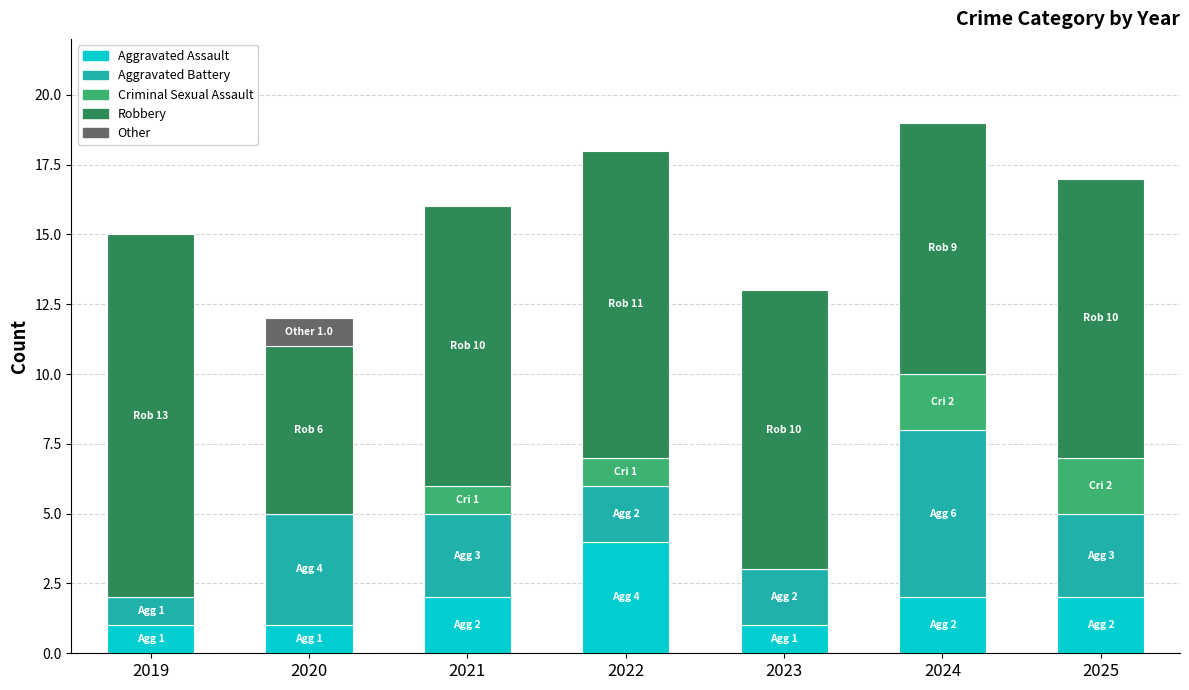

What is the highest value of the Robbery series?

13